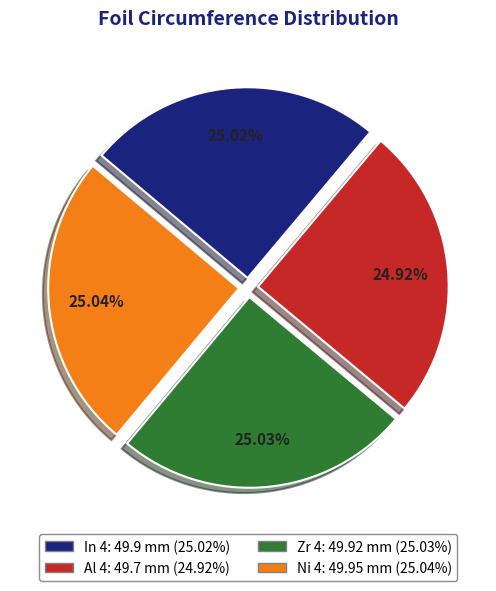

Does Ni 4 account for over 50% of the chart?

No